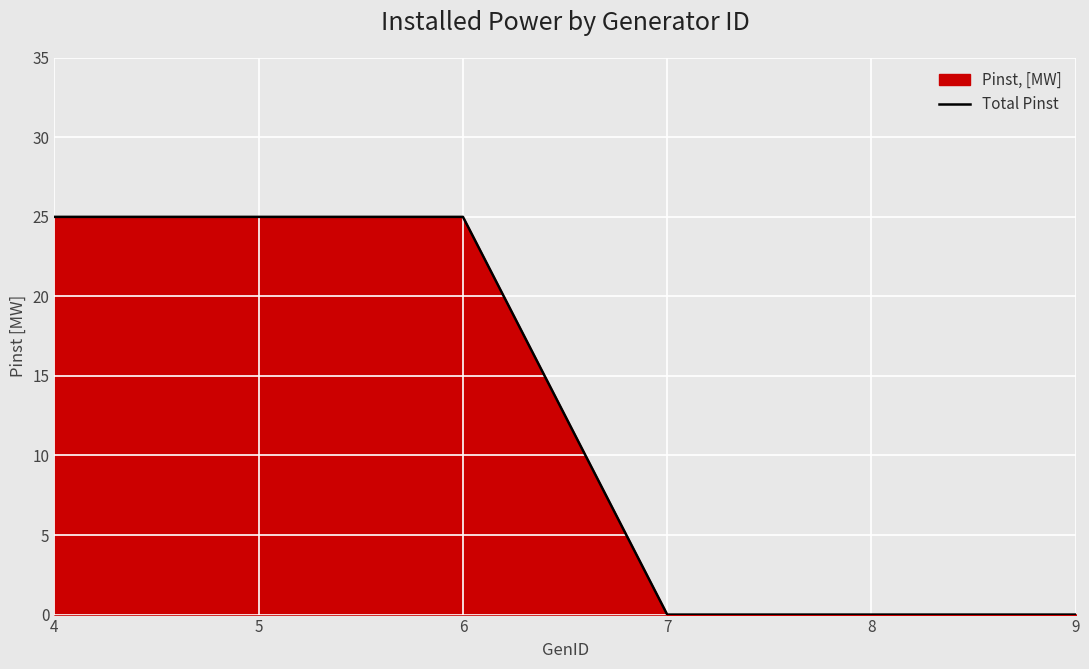

How many lines are shown in the chart?

1